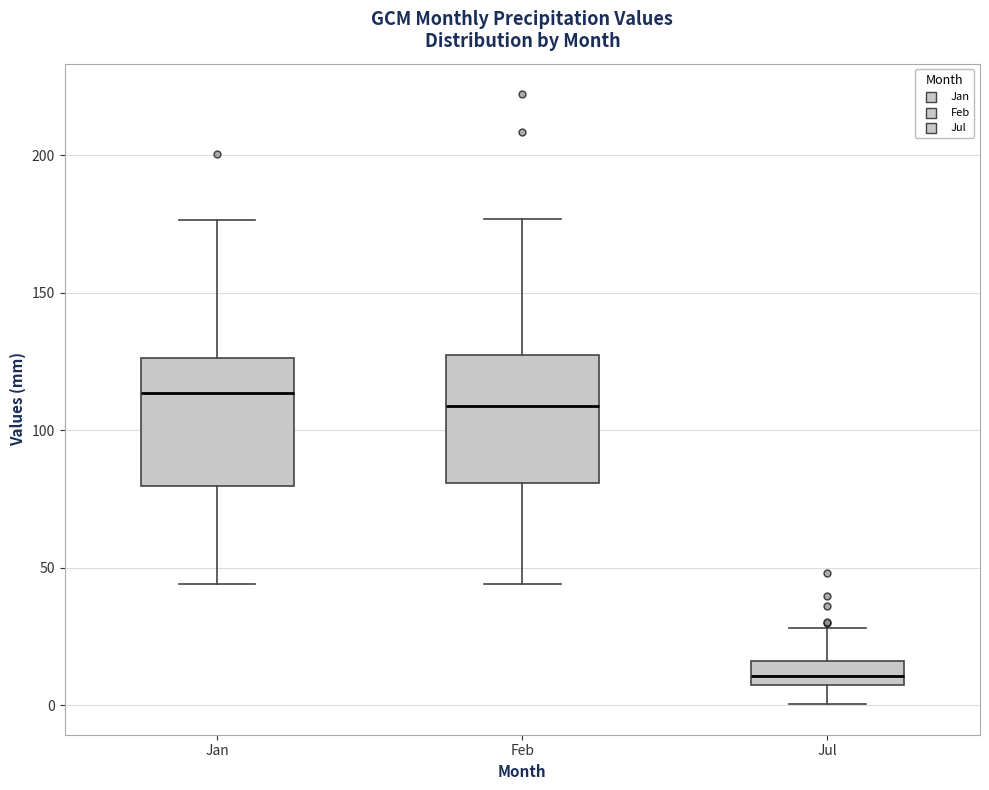

Which box's median line is the lowest?

Jul